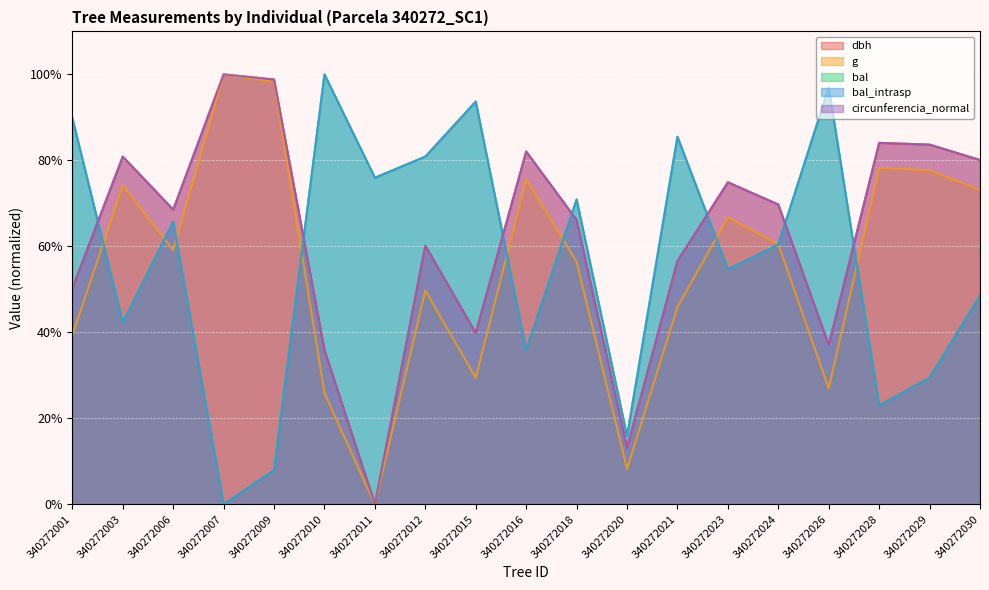

Reading right to left, what are all the values shown in this chart?

dbh: 80.1	83.7	84.1	37.1	69.7	74.9	56.6	13.1	66.1	82.1	39.8	60.2	0.0	35.9	98.8	100.0	68.5	80.9	50.2
g: 73.1	77.7	78.2	26.9	60.5	66.7	45.9	8.2	56.4	75.7	29.4	49.7	0.0	25.9	98.3	100.0	59.1	74.1	39.3
bal: 48.5	29.5	23.0	96.9	60.4	54.7	85.5	15.8	70.9	35.9	93.7	80.9	76.0	100.0	8.0	0.0	65.7	42.3	89.8
bal_intrasp: 48.5	29.5	23.0	96.9	60.4	54.7	85.5	15.8	70.9	35.9	93.7	80.9	76.0	100.0	8.0	0.0	65.7	42.3	89.8
circunferencia_normal: 80.1	83.7	84.1	37.1	69.7	74.9	56.6	13.2	66.1	82.1	39.8	60.2	0.0	35.9	98.8	100.0	68.5	80.9	50.2